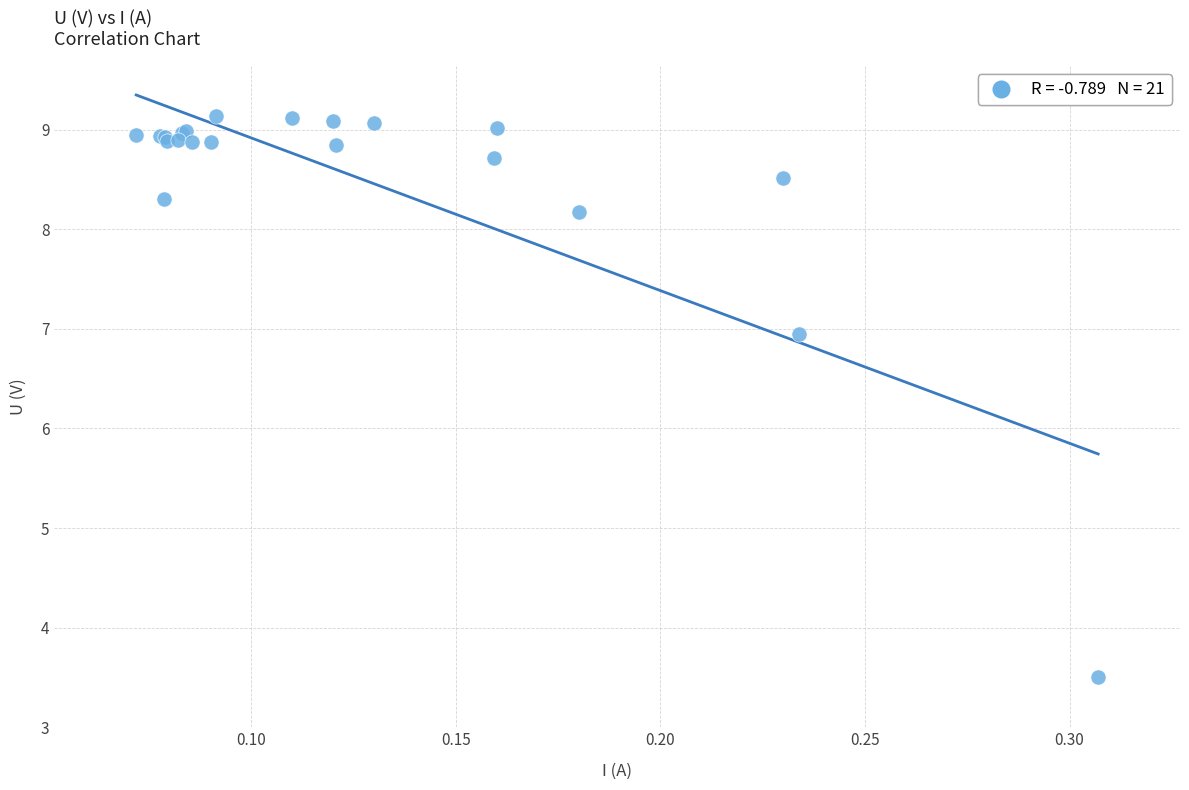

What Y value in the scatter plot is closest to 6?

7.0